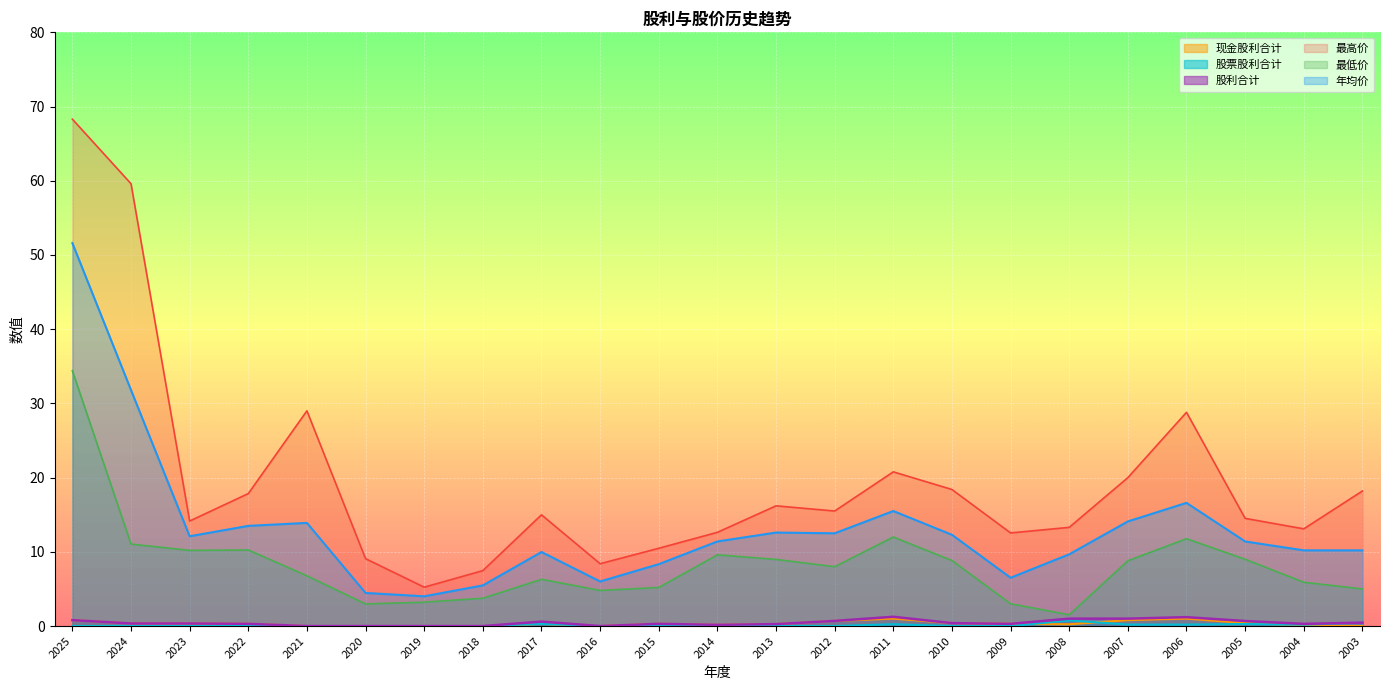

How many lines are shown in the chart?

6